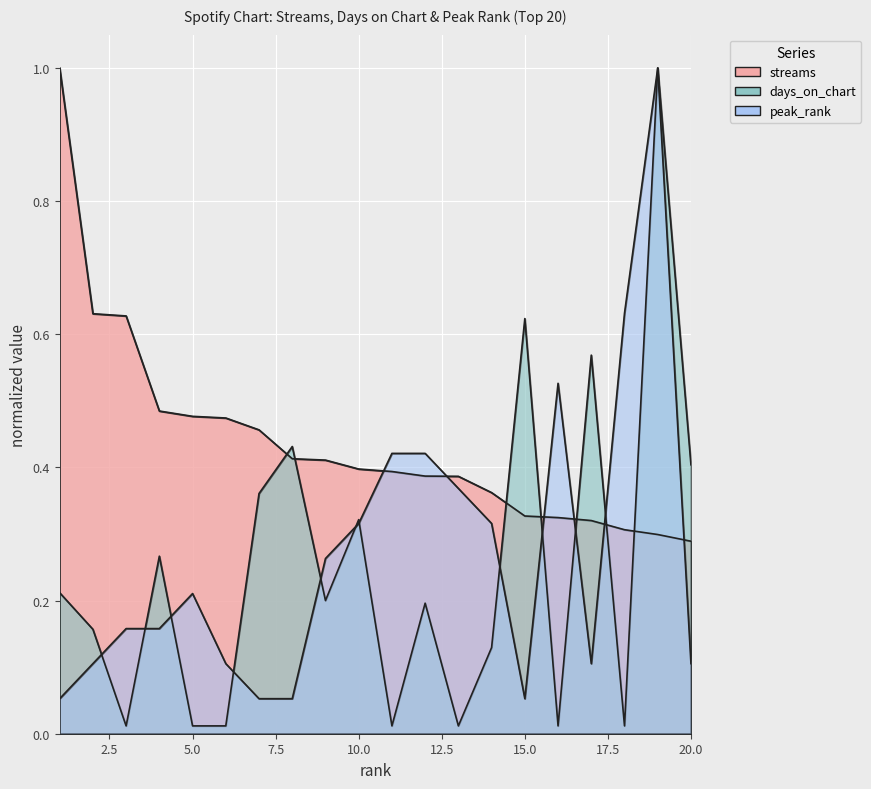

Count the number of categories in the chart.

20